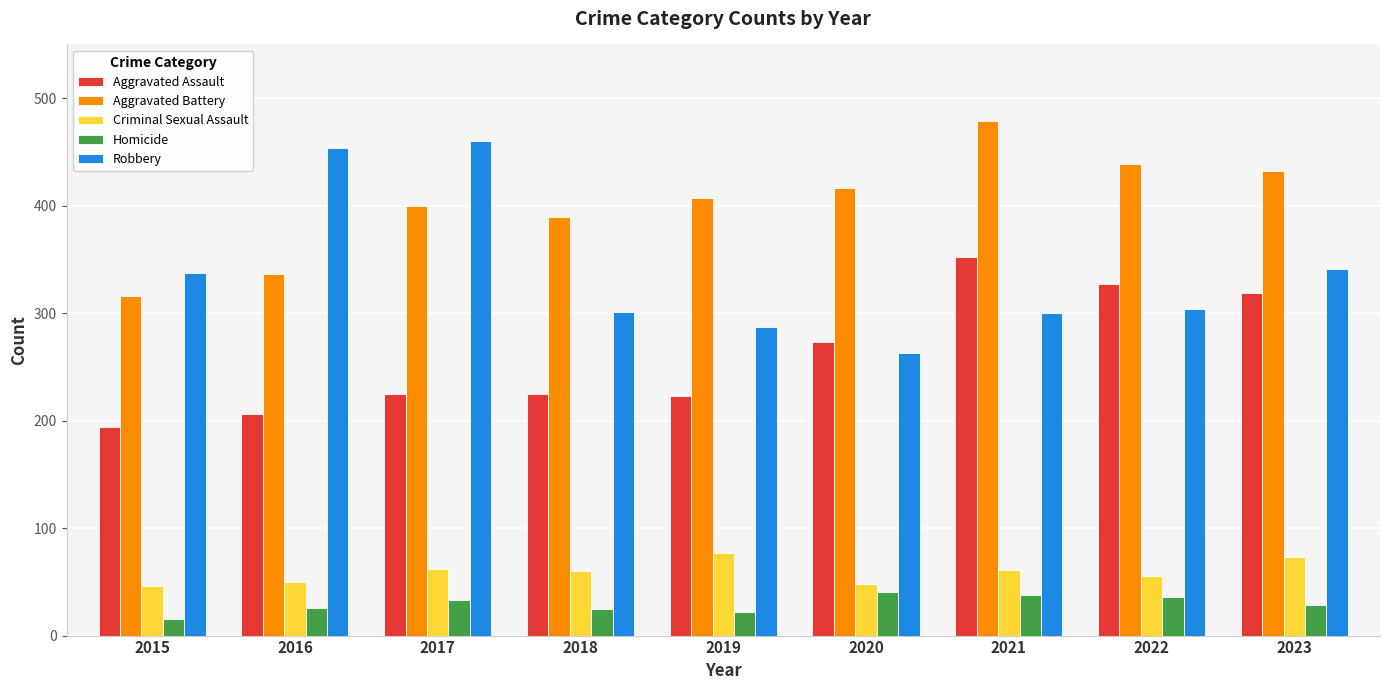

What is the difference between the maximum and second lowest values in the Aggravated Assault series?

146